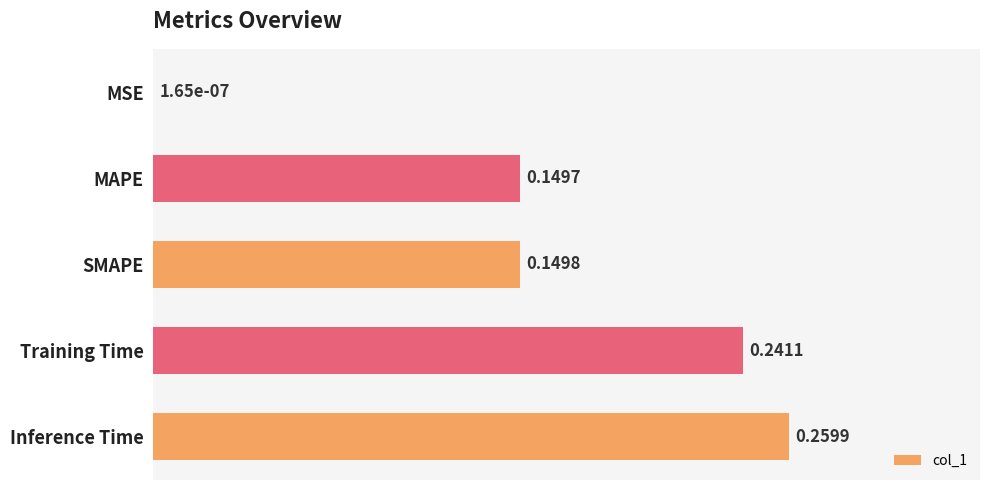

At which category does the chart reach its peak across all series?

Inference Time